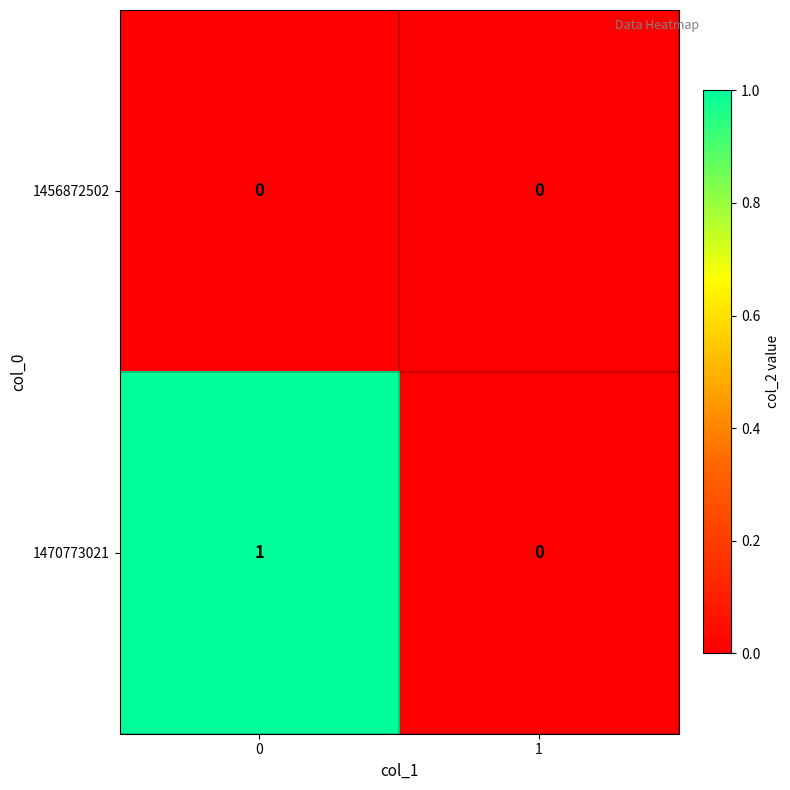

Reading left to right, list all the values displayed in this chart.

1456872502: 0=0	1=0
1470773021: 0=1	1=0